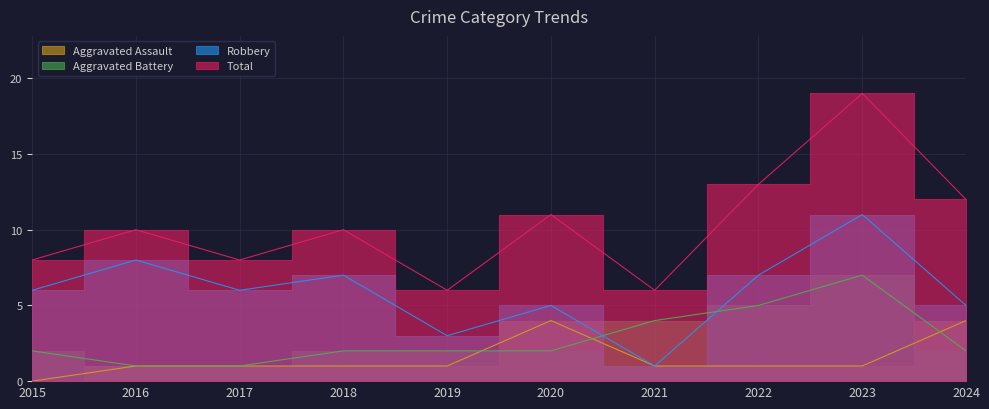

Between 2018 and 2015, which is larger?

2018